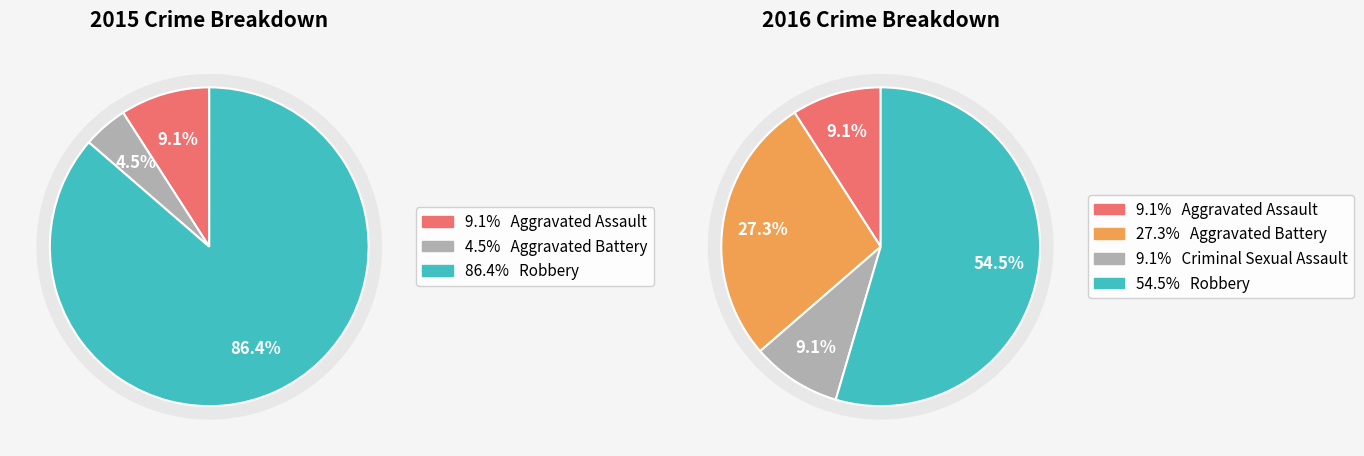

True or false: Criminal Sexual Assault accounts for 13% of the total.

False